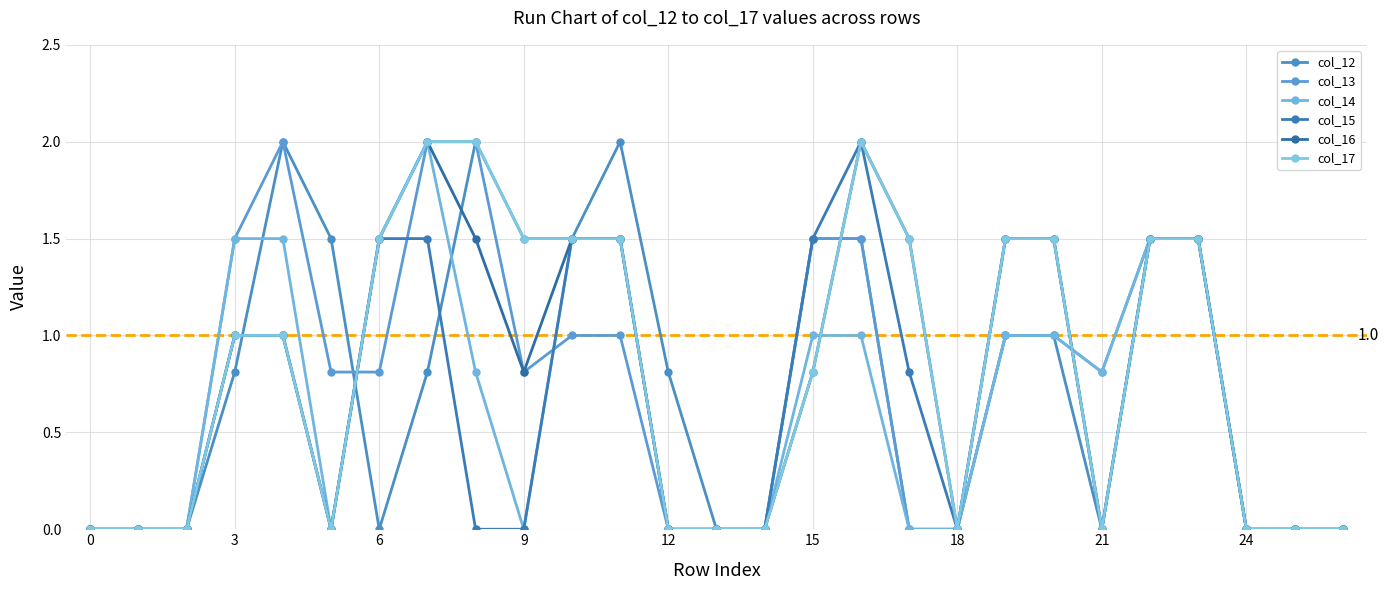

At how many categories does at least one series exceed 1?

16